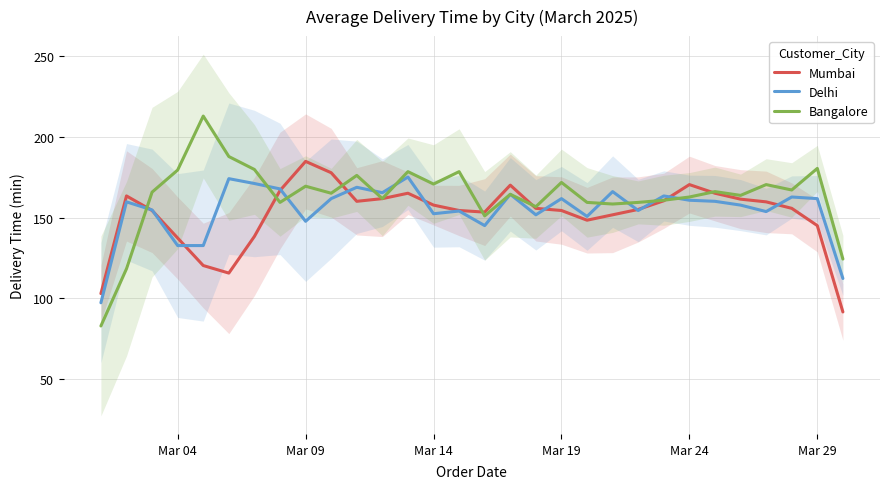

After their last crossing, which series has the higher values: Bangalore or Delhi?

Bangalore